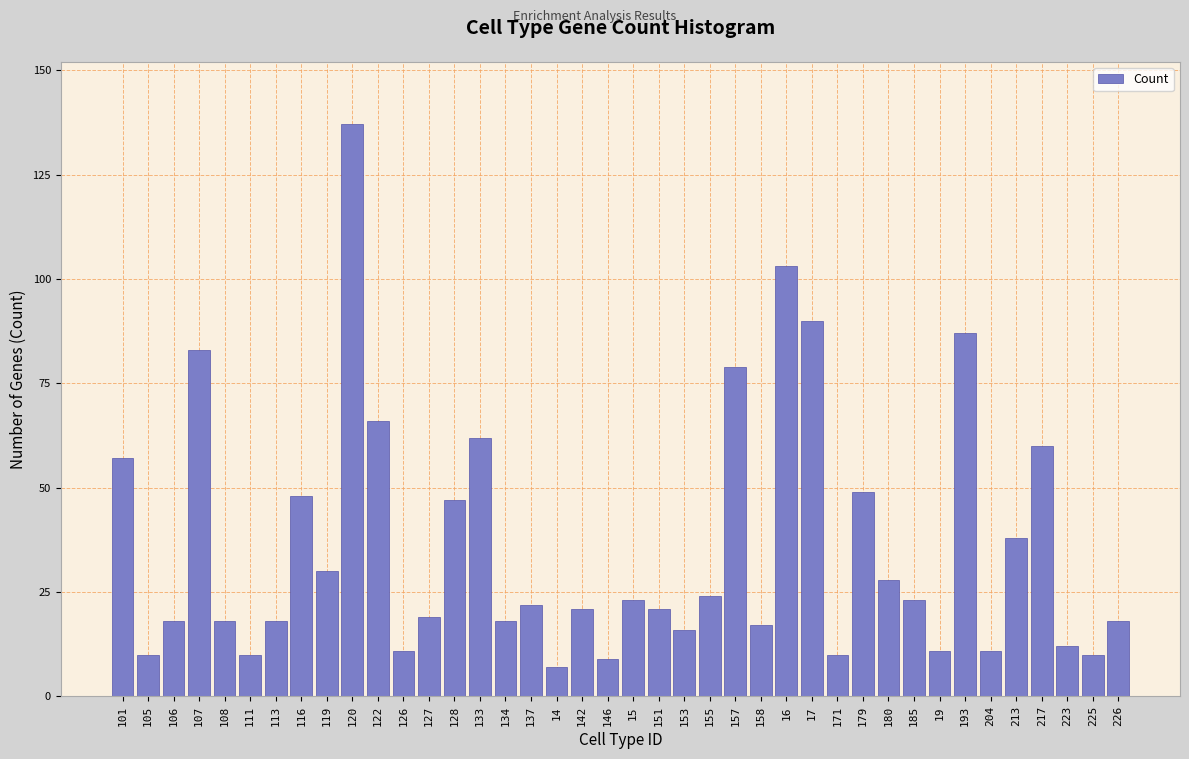

Which category has the highest value across all series?

120